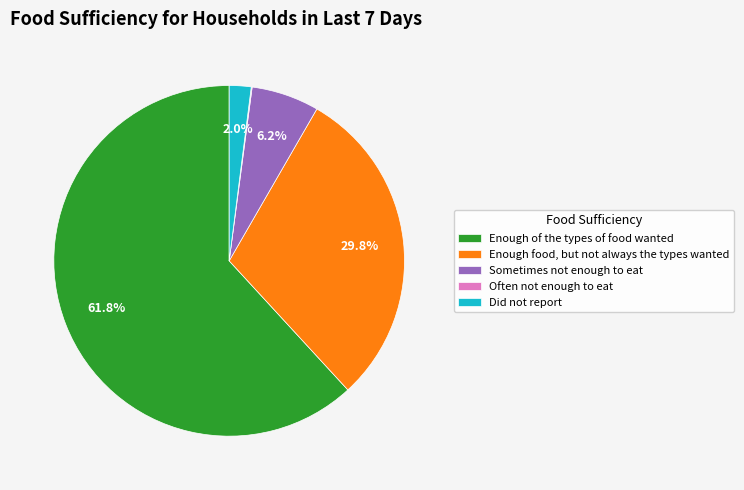

To the nearest percent, what is the average slice percentage?

20%